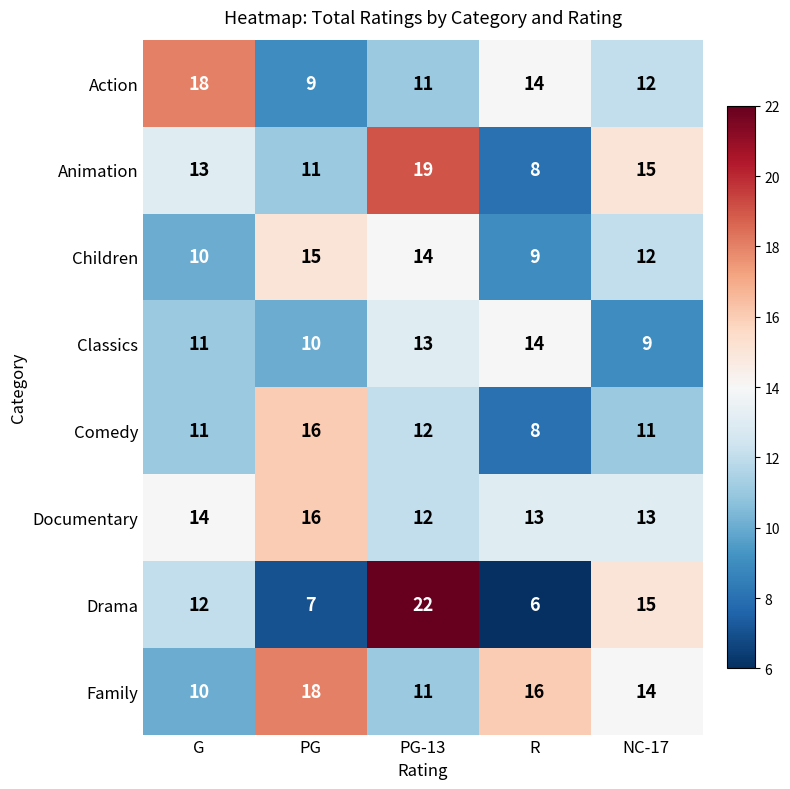

What is the total value across all series at PG-13?

114